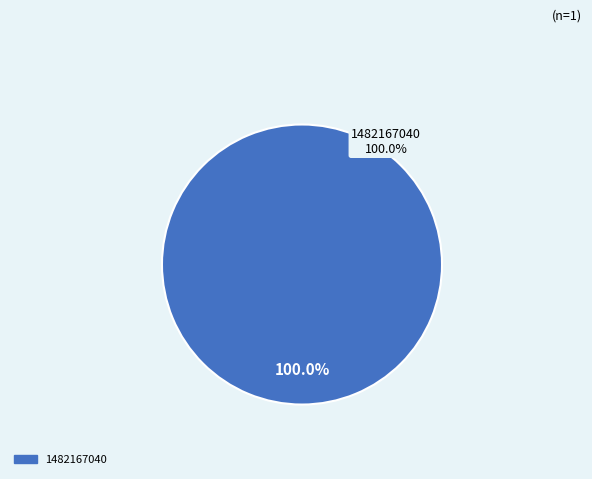

The 1475772208 slice represents 0% of the pie. True or false?

True